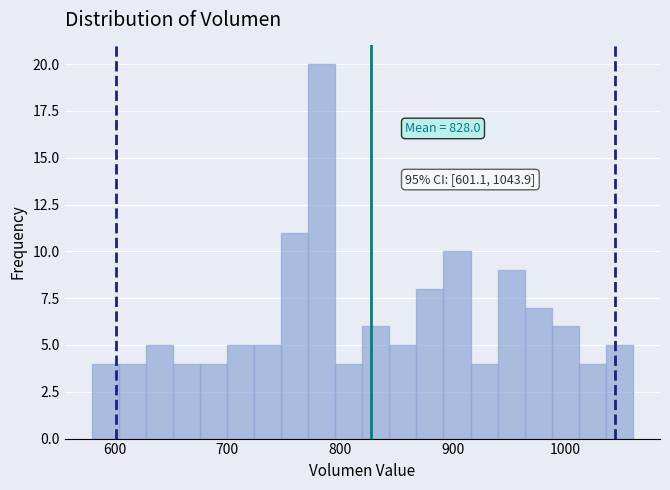

Read against the x-axis, roughly where is the centre of the tallest bar?

780